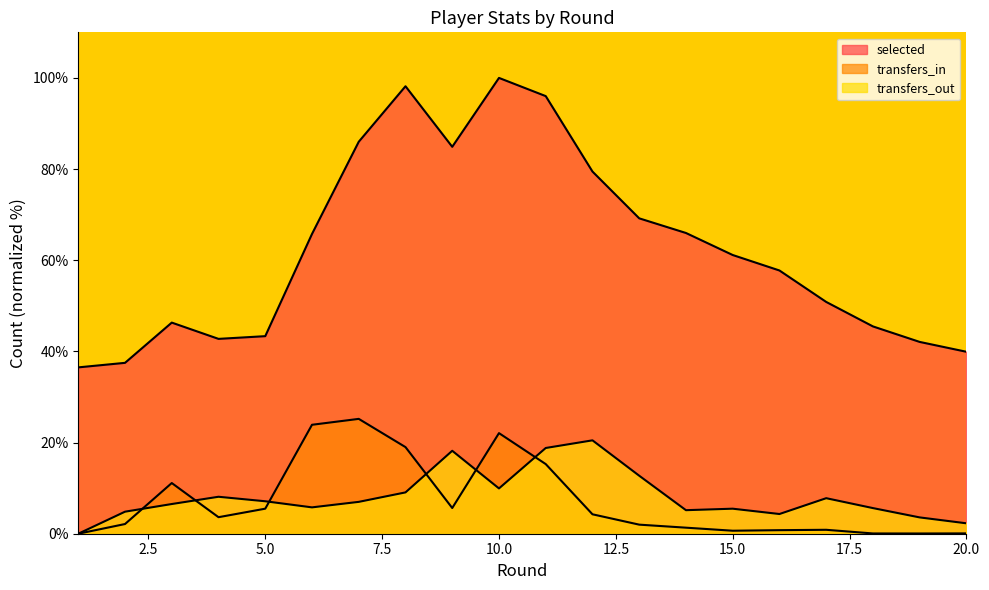

Which category has the lowest value across all series?

1